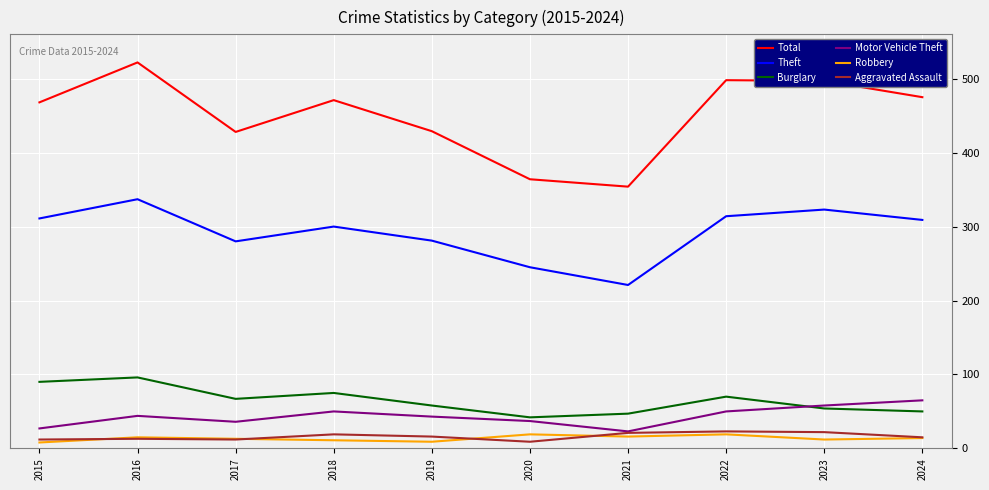

At how many categories does at least one series exceed 415?

8